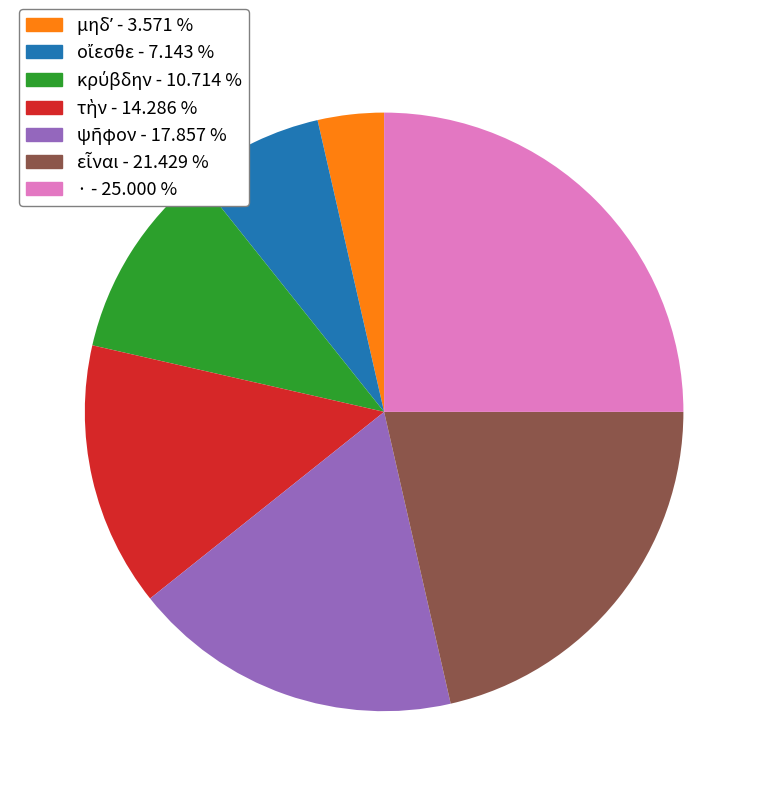

Is there any slice that represents more than half of the pie?

No